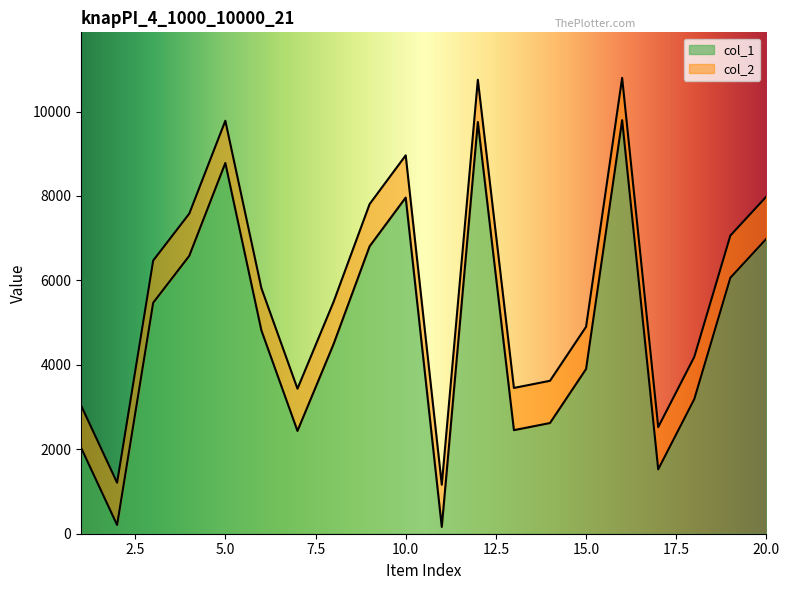

True or false: col_2 has a value of 10796 at 16.

True